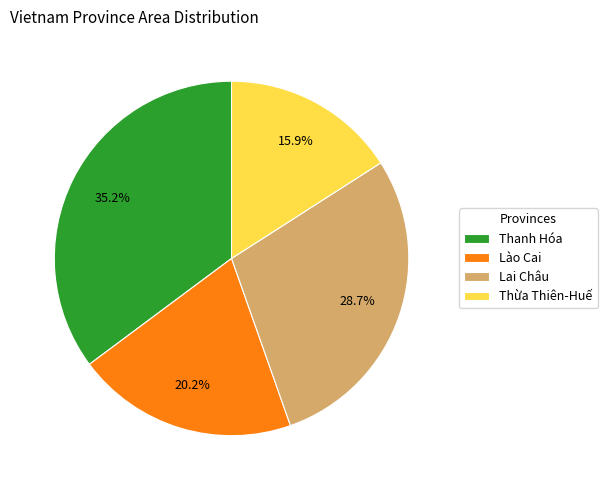

What is the largest slice in the pie chart?

Thanh Hóa